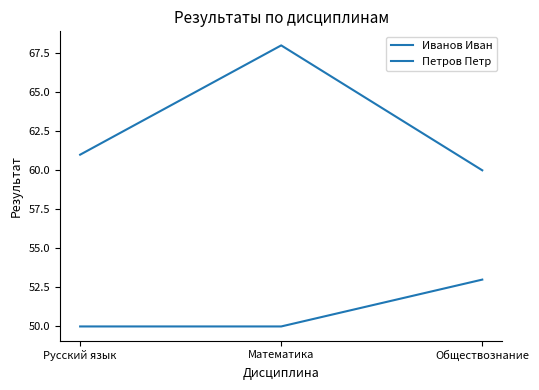

List the labels in order of Петров Петр value, smallest first.

Русский язык, Математика, Обществознание